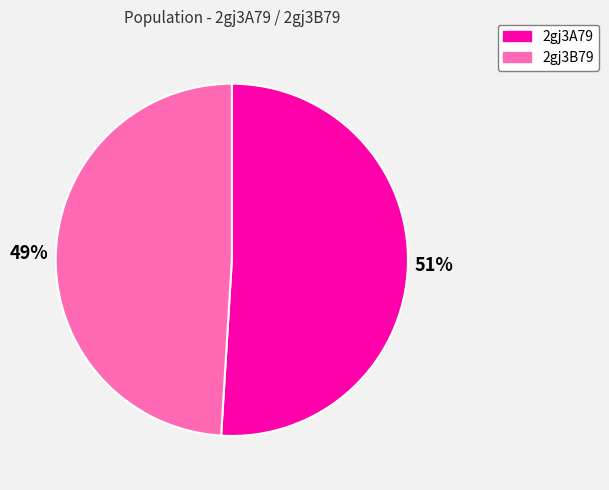

Which has a higher value, 2gj3B79 or 2gj3A79?

2gj3A79